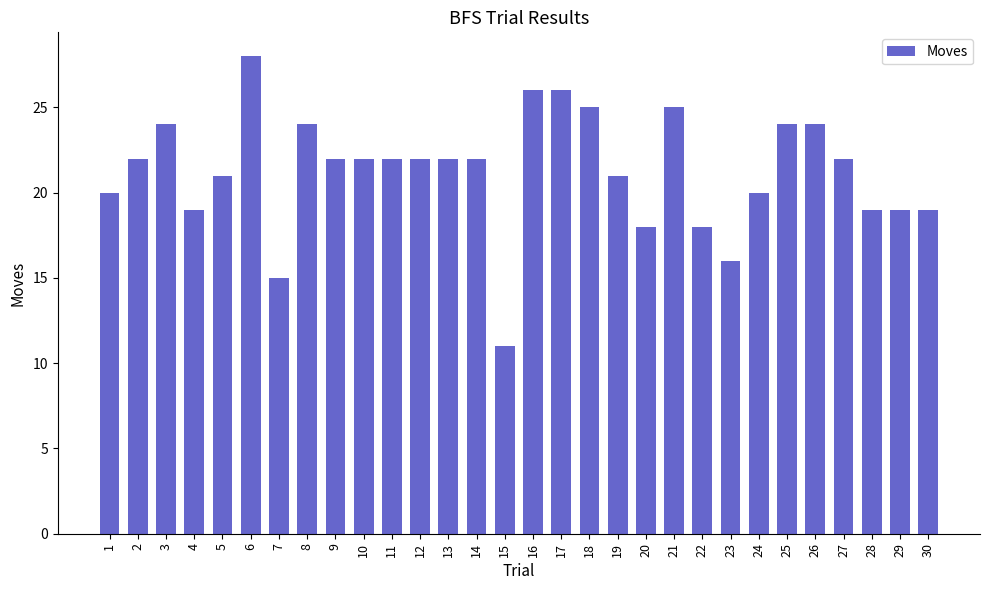

What is the average value?

21